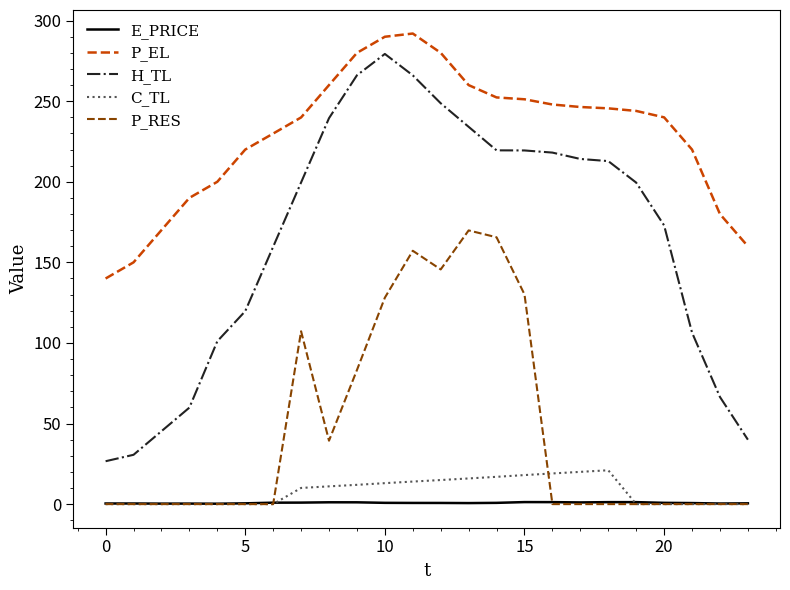

Is this an area chart (filled region under the line)?

No